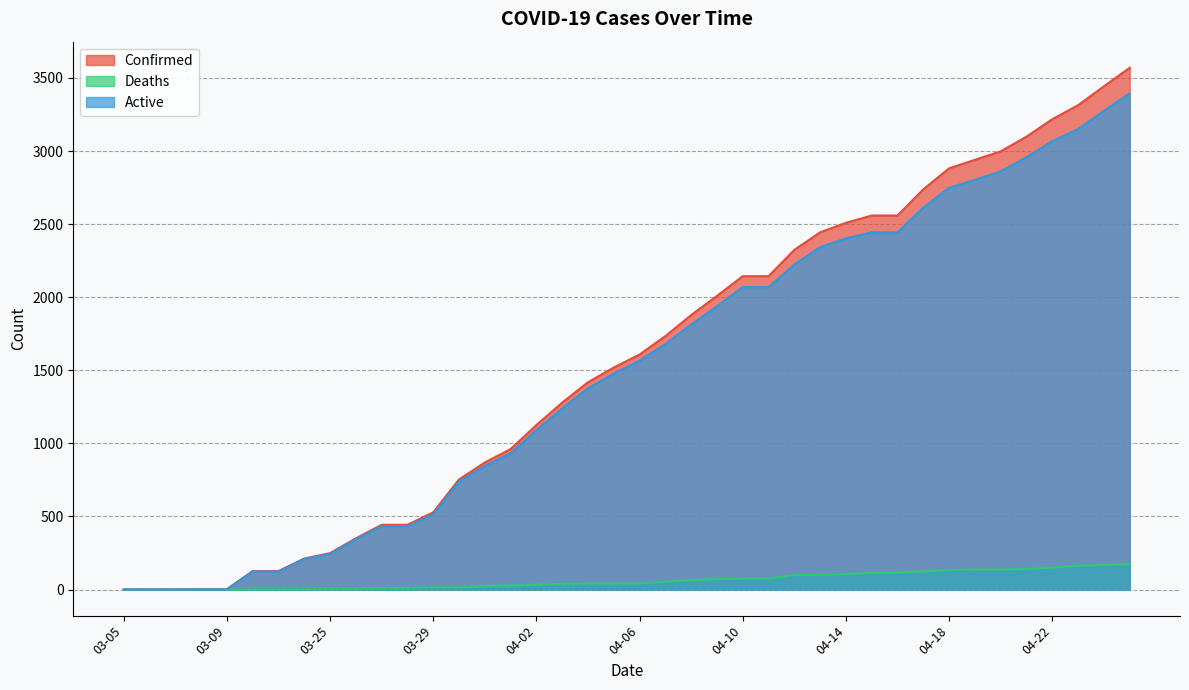

What is the label of the 10th point from the left?

03-26